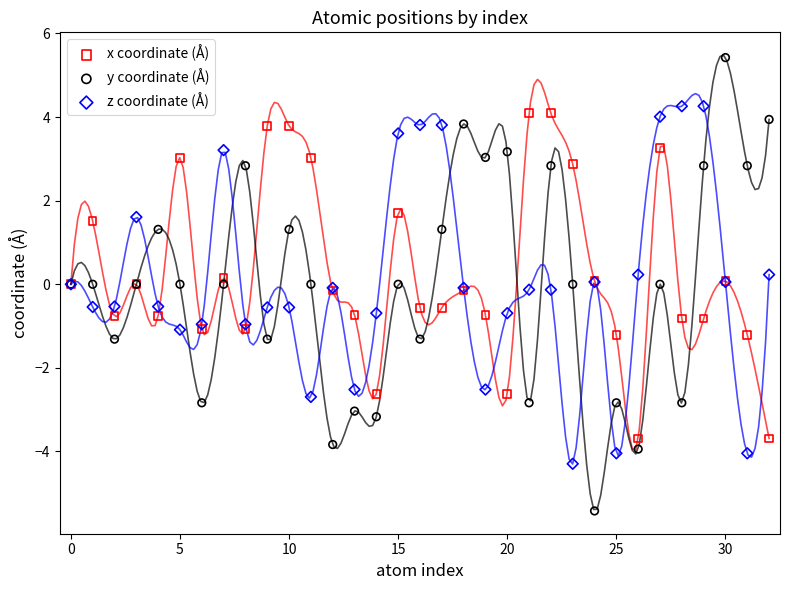

Which series has the widest spread of Y values?

y coordinate (Å)